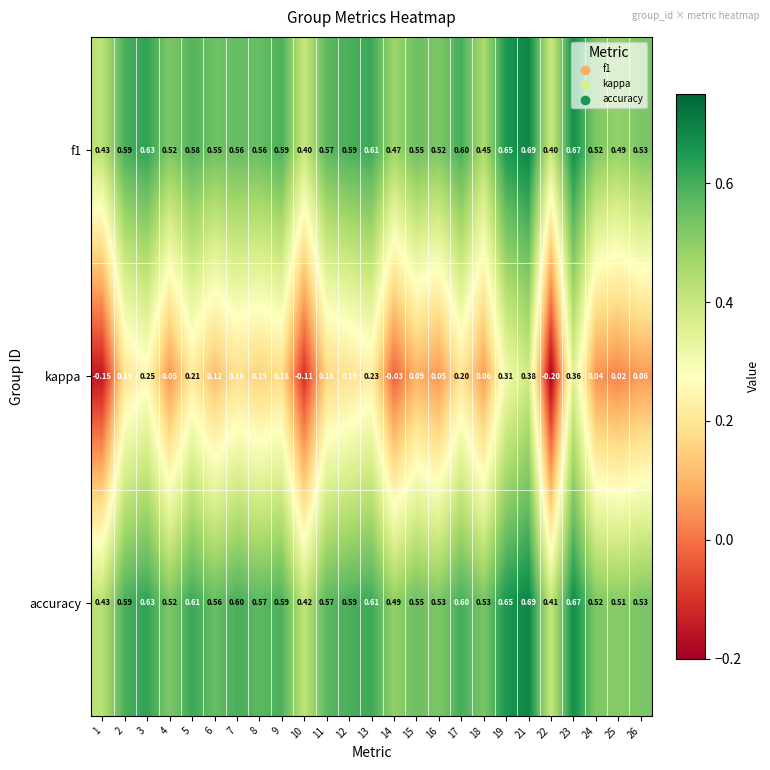

Which series has the widest spread of values?

kappa